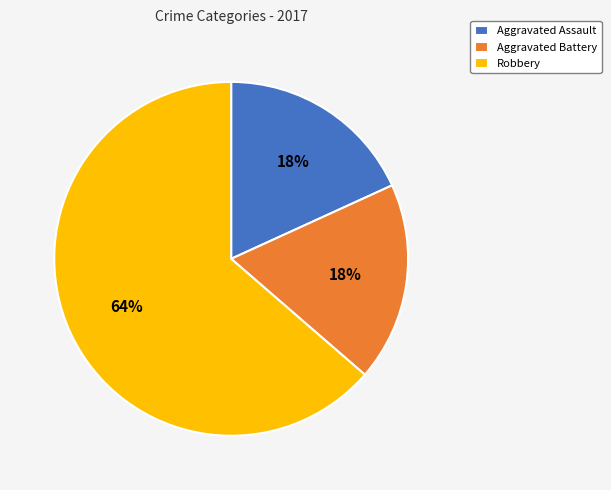

Is Robbery the majority of the pie?

Yes